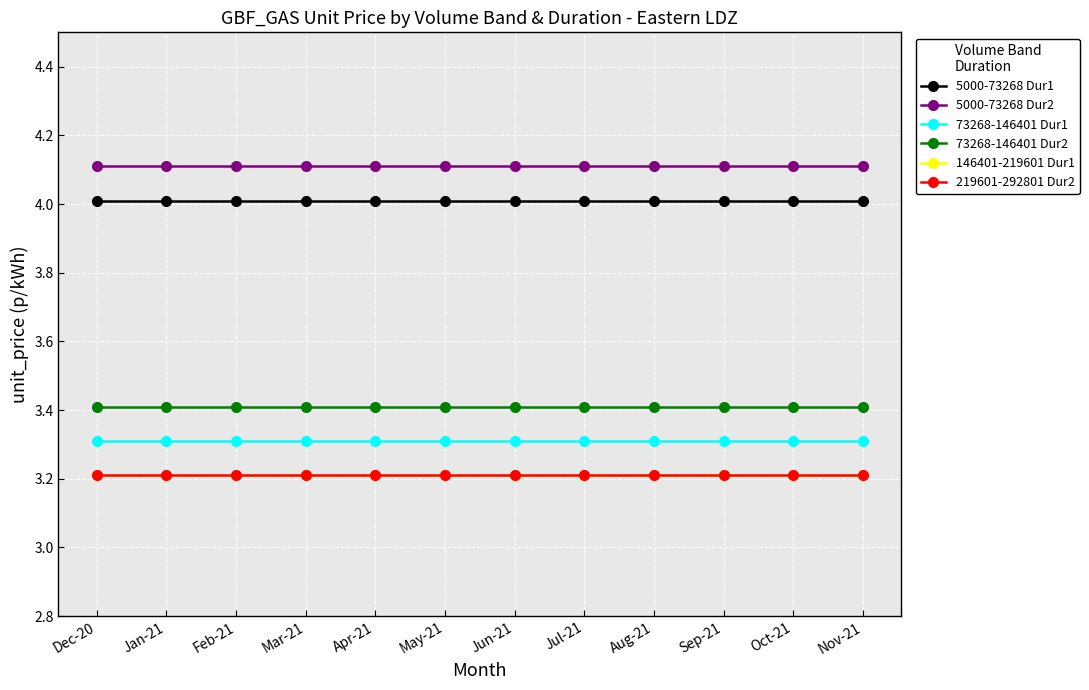

What is the total value across all series at Sep-21?

21.3